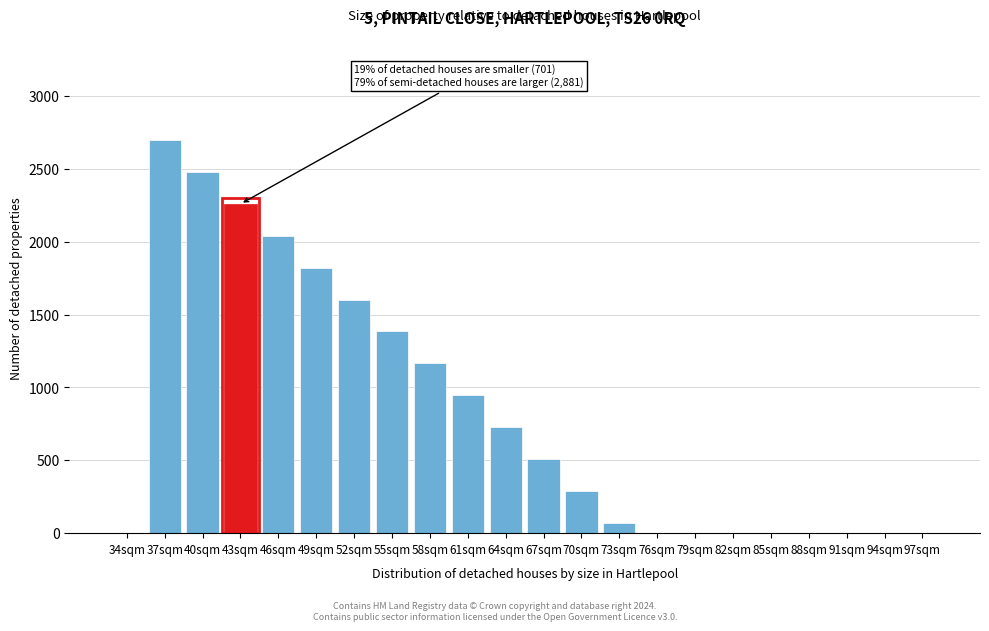

Reading left to right, list all the values displayed in this chart.

34sqm=0.0	37sqm=2695.7	40sqm=2477.1	43sqm=2258.6	46sqm=2040.0	49sqm=1821.4	52sqm=1602.9	55sqm=1384.3	58sqm=1165.7	61sqm=947.1	64sqm=728.6	67sqm=510.0	70sqm=291.4	73sqm=72.9	76sqm=0.0	79sqm=0.0	82sqm=0.0	85sqm=0.0	88sqm=0.0	91sqm=0.0	94sqm=0.0	97sqm=0.0